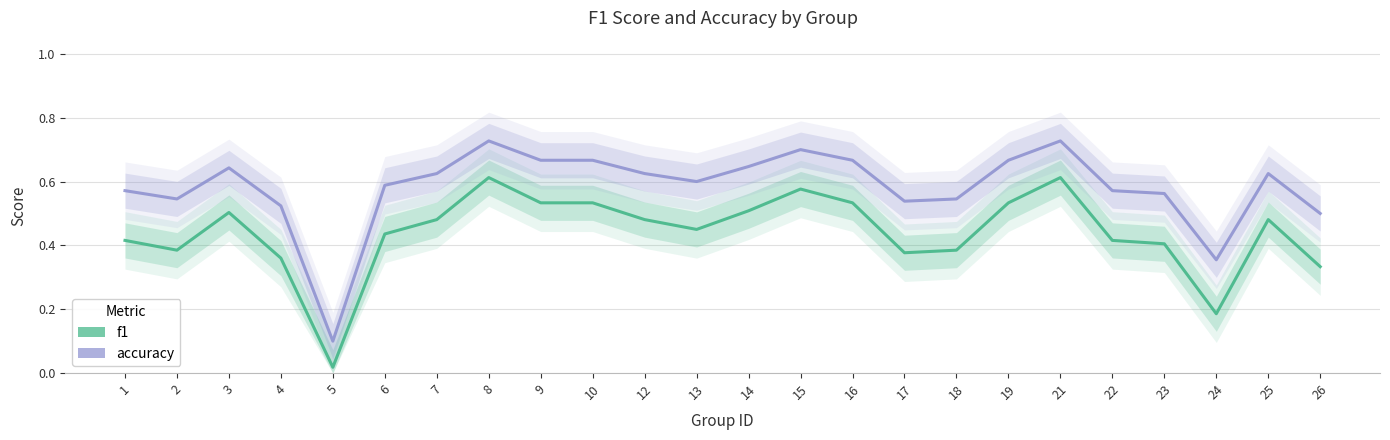

At 1, list the series in order from smallest to largest.

f1, accuracy